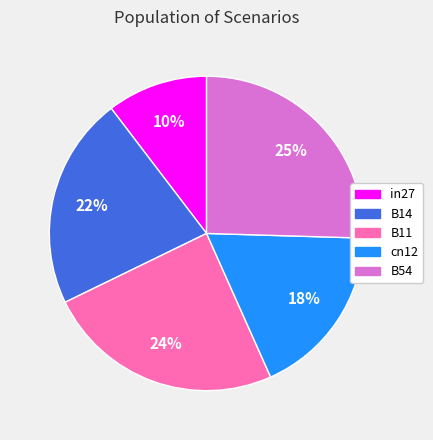

To the nearest percent, what percentage of the pie is B54?

25%